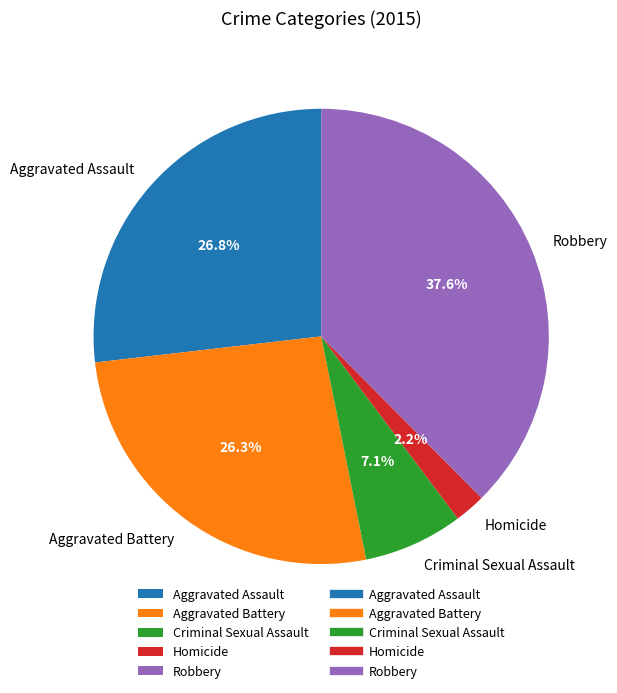

To the nearest percent, what is the difference between the Robbery and Aggravated Assault slice percentages?

11%